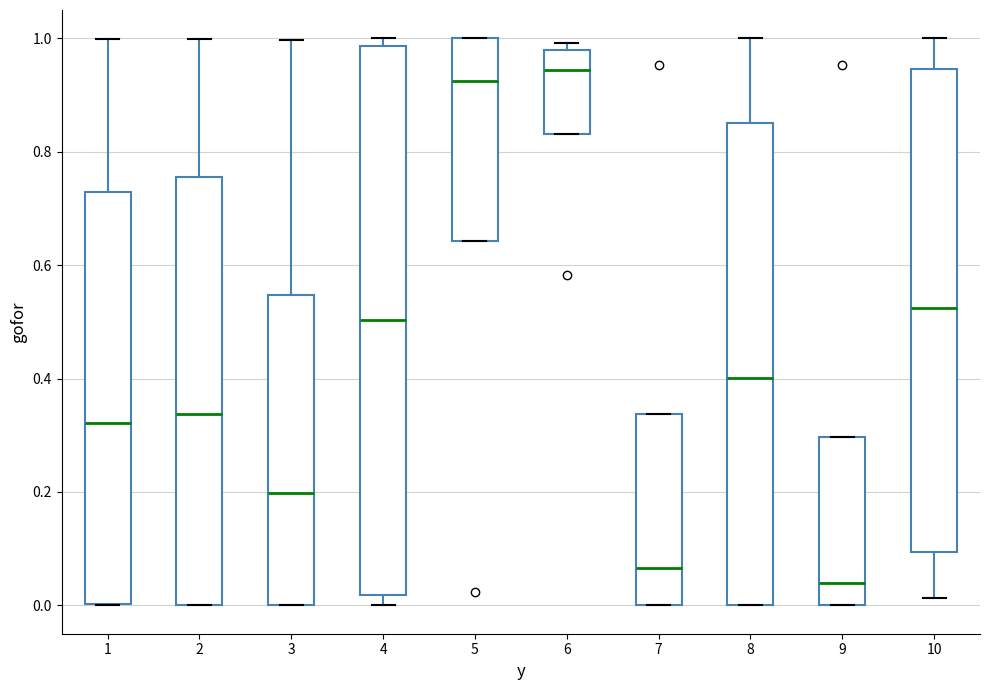

Where is the lower edge of the box at x = 2 on the y-axis? The values are not printed on the chart, so give them approximately, as read against the axis.

0.00